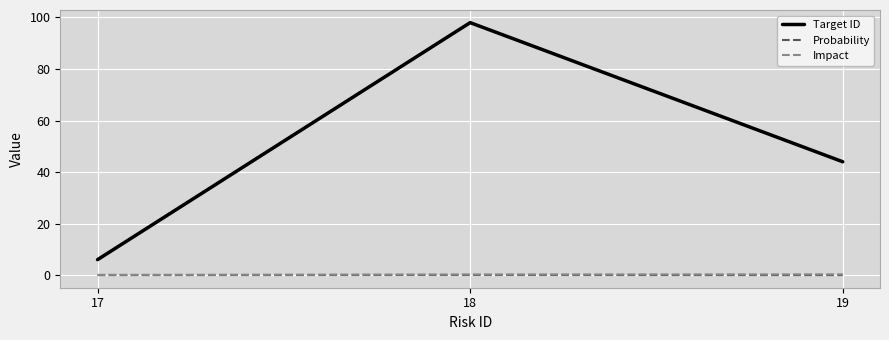

Which category has the lowest value in the Target ID series?

17